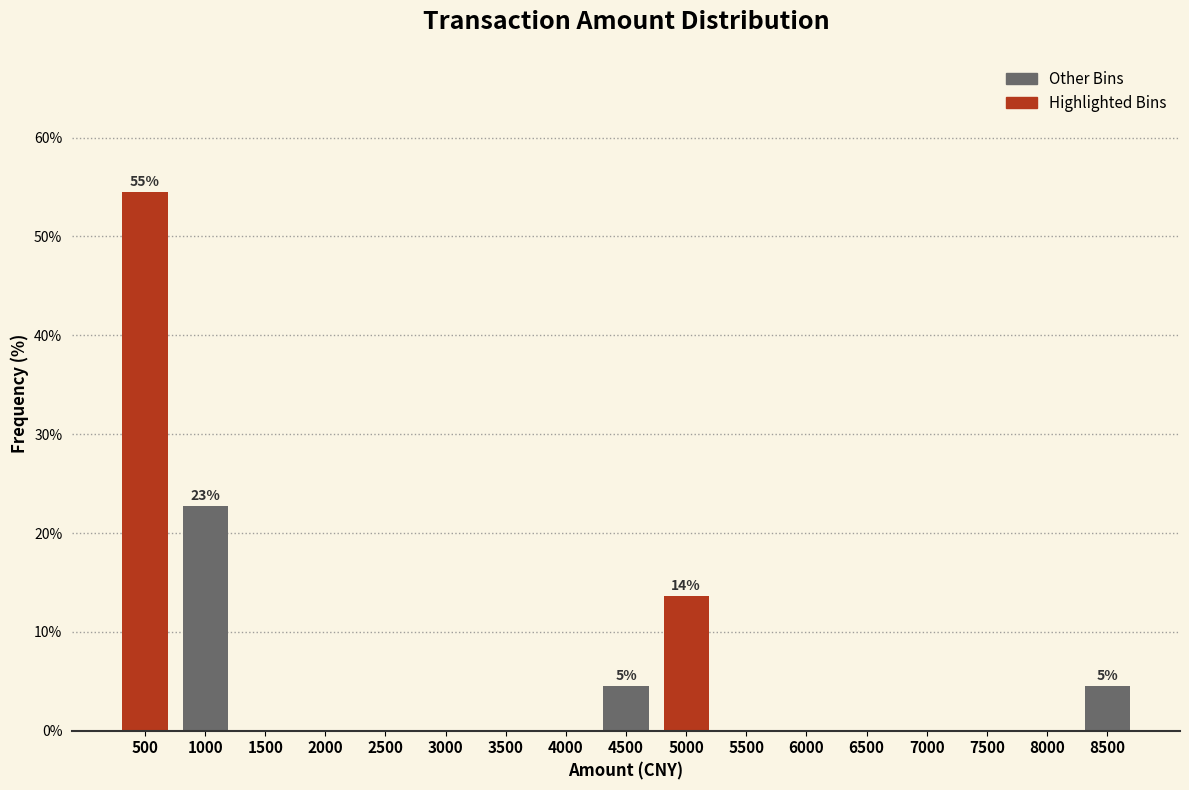

Reading right to left, transcribe all the data shown in this chart.

8500=4.5	8000=0.0	7500=0.0	7000=0.0	6500=0.0	6000=0.0	5500=0.0	5000=13.6	4500=4.5	4000=0.0	3500=0.0	3000=0.0	2500=0.0	2000=0.0	1500=0.0	1000=22.7	500=54.5